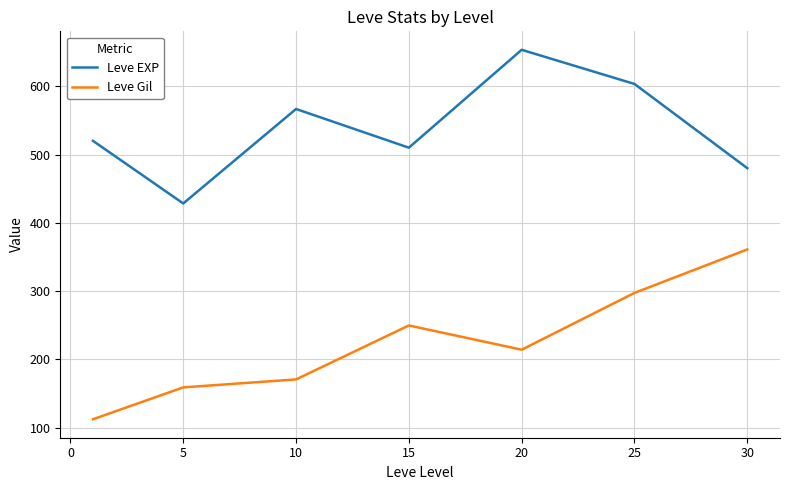

True or false: Leve Gil and Leve EXP cross at least once.

False